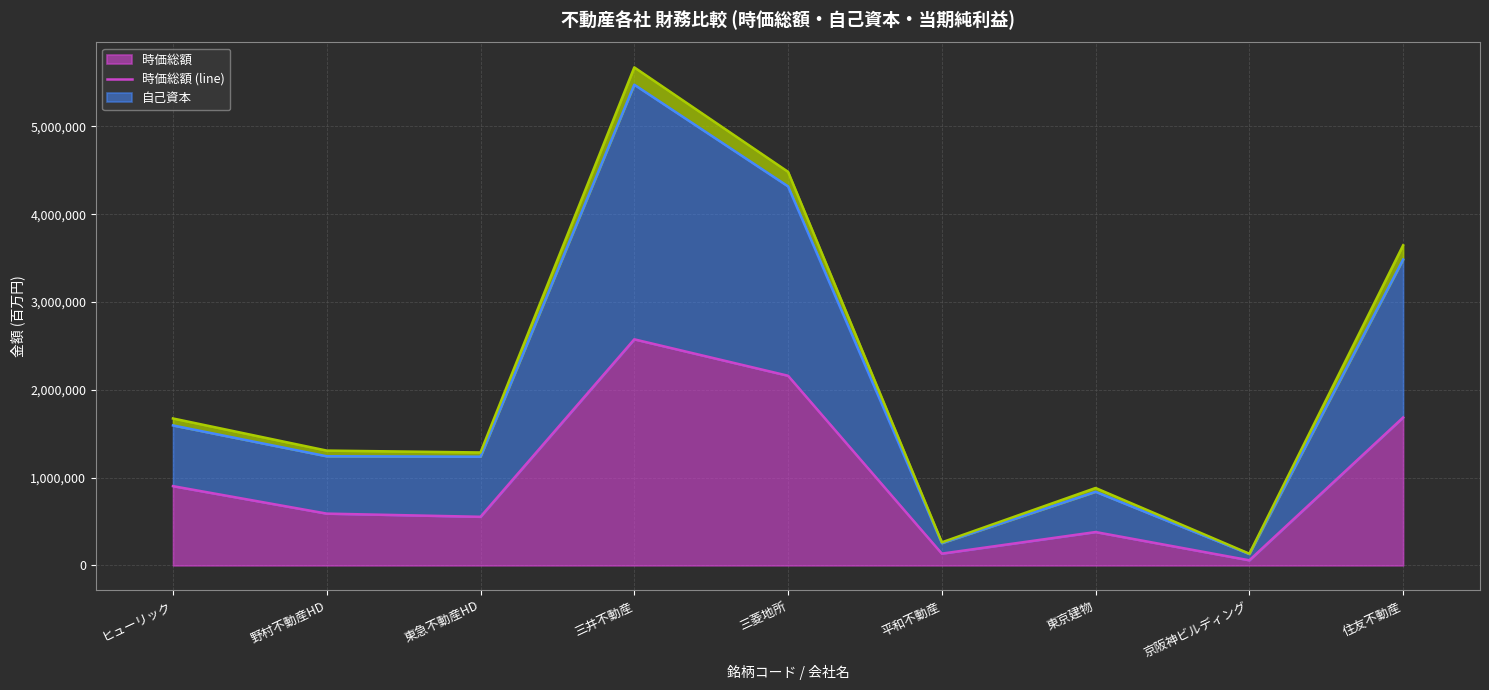

How many data points in 時価総額 (line) are above 589773?

4